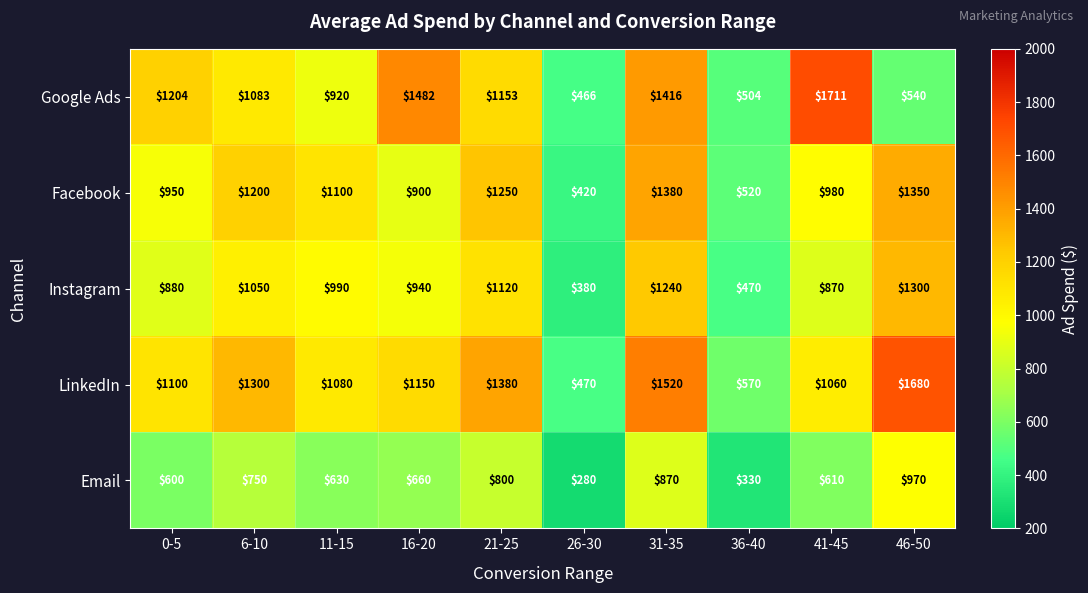

Which series has the largest range (max minus min)?

Google Ads